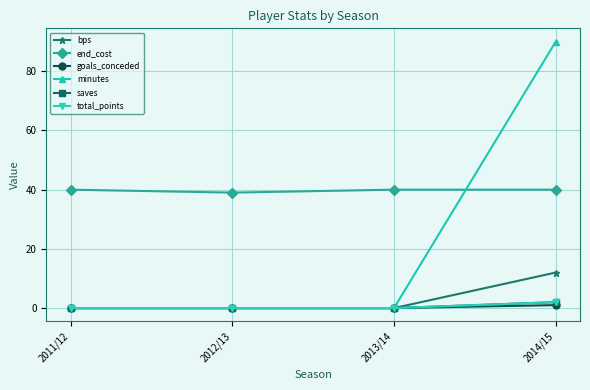

What is the difference between the goals_conceded values at 2014/15 and 2013/14?

1